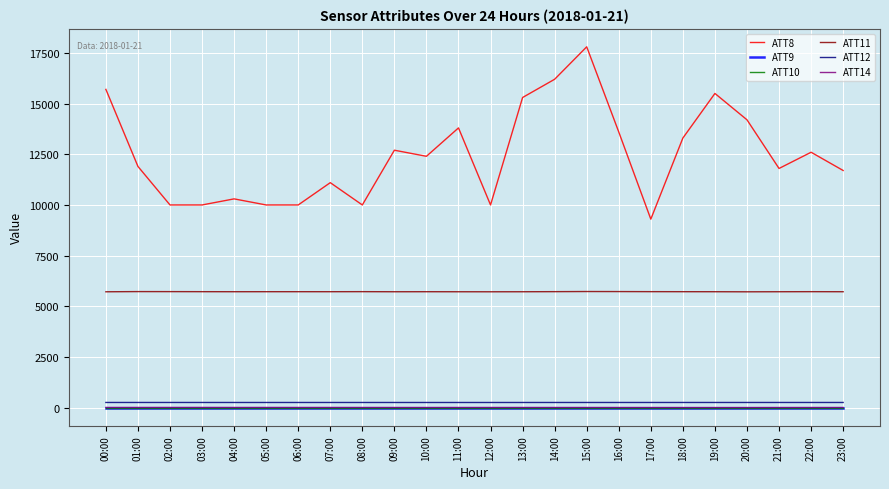

True or false: ATT8 and ATT12 intersect in this chart.

False